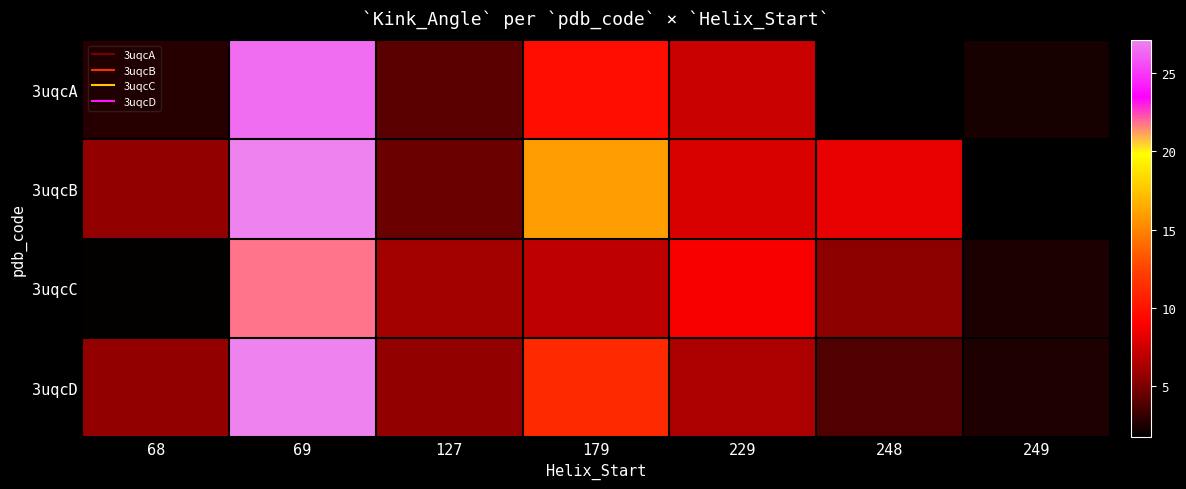

List the series in order of their peak value, lowest first.

3uqcC, 3uqcA, 3uqcB, 3uqcD